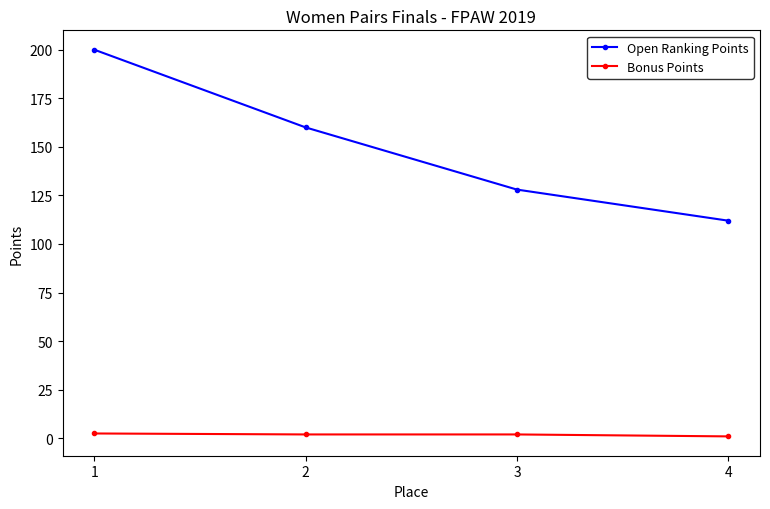

What is the difference between the second highest and minimum values in the Bonus Points series?

1.0